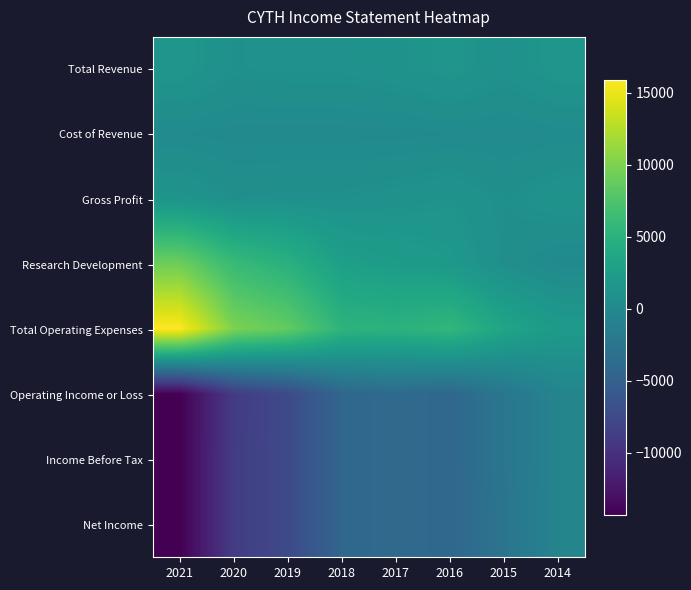

Reading left to right, list all the values displayed in this chart.

Total Revenue: 2021=1600	2020=900	2019=1000	2018=1000	2017=1200	2016=1500	2015=1000	2014=1600
Cost of Revenue: 2021=200	2020=100	2019=100	2018=100	2017=100	2016=200	2015=200	2014=300
Gross Profit: 2021=1400	2020=800	2019=900	2018=900	2017=1100	2016=1300	2015=800	2014=1200
Research Development: 2021=9200	2020=6100	2019=4900	2018=2700	2017=2300	2016=1900	2015=700	2014=100
Total Operating Expenses: 2021=15900	2020=9900	2019=8600	2018=5300	2017=5100	2016=5700	2015=3400	2014=2100
Operating Income or Loss: 2021=-14300	2020=-9000	2019=-7500	2018=-4300	2017=-3800	2016=-4200	2015=-2400	2014=-600
Income Before Tax: 2021=-14300	2020=-8900	2019=-7500	2018=-4300	2017=-3800	2016=-4200	2015=-2400	2014=-600
Net Income: 2021=-14300	2020=-8900	2019=-7500	2018=-4300	2017=-3800	2016=-4200	2015=-2600	2014=-600